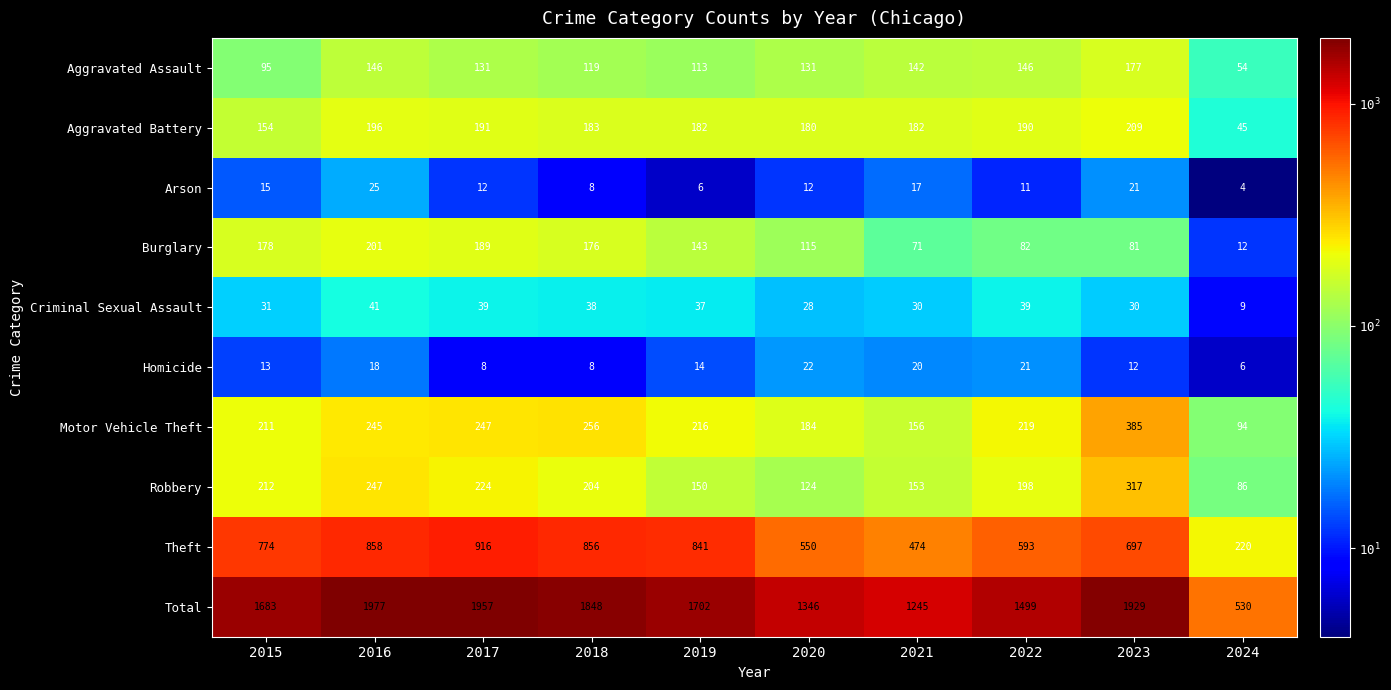

What is the difference between the maximum and second lowest values in the Arson series?

19